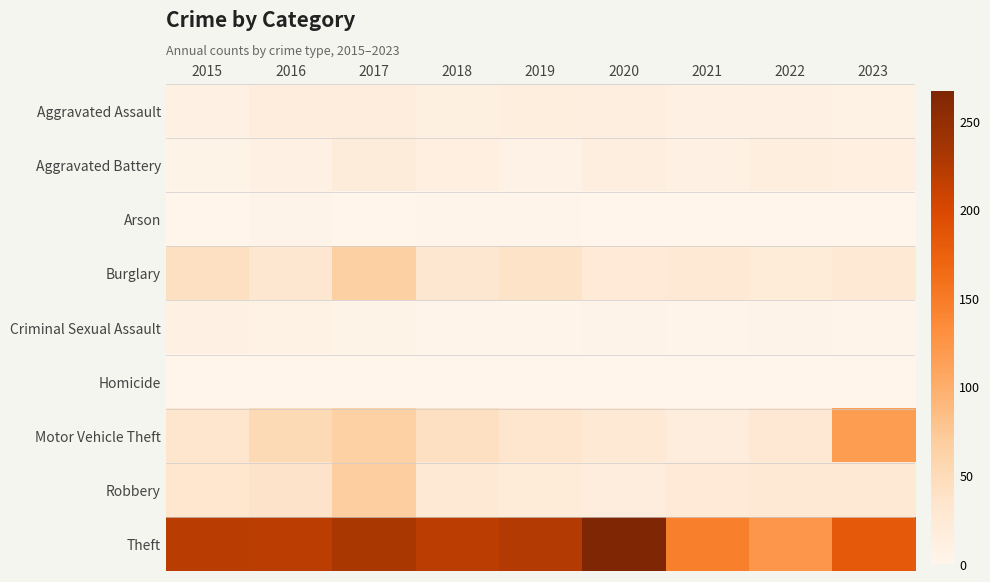

At how many categories does at least one series exceed 106?

9